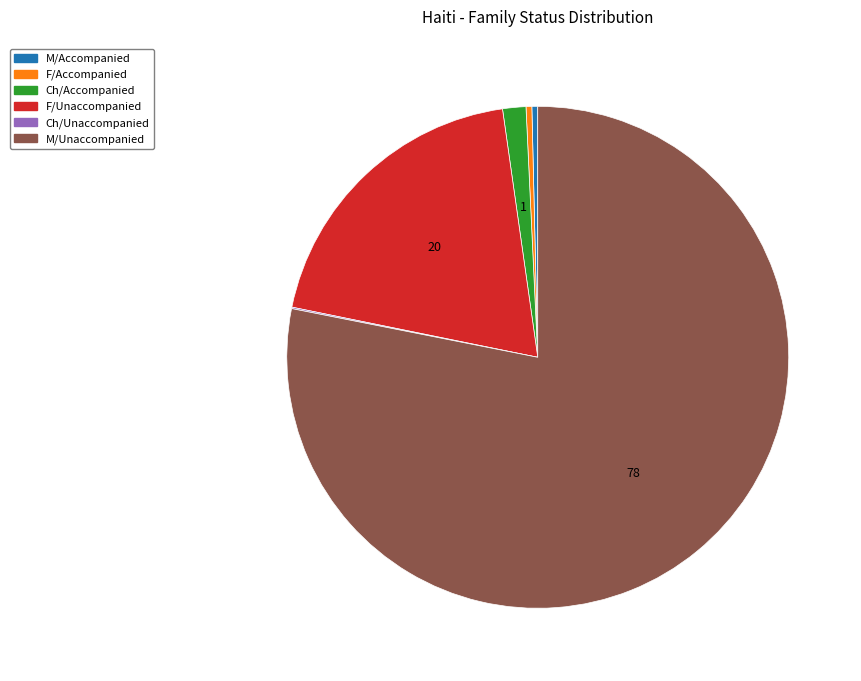

Is it true that F/Accompanied is 9% of the pie?

False